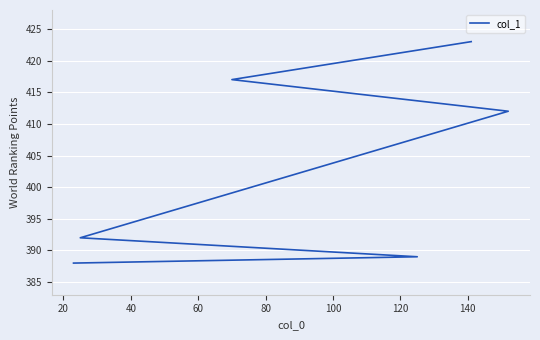

Does the chart display data point markers on the line(s)?

No